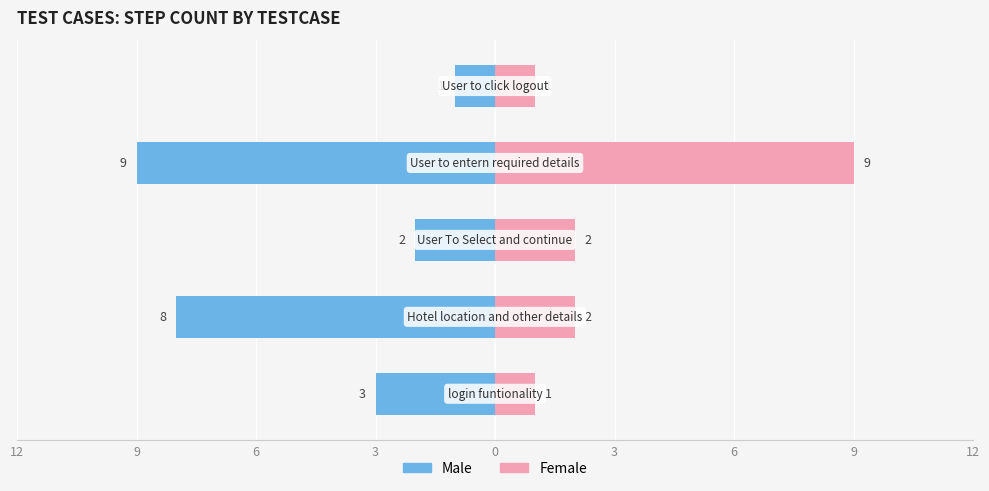

Reading right to left, what are all the values shown in this chart?

Male: 0=-1	3=-9	6=-2	9=-8	12=-3
Female: 0=1	3=9	6=2	9=2	12=1